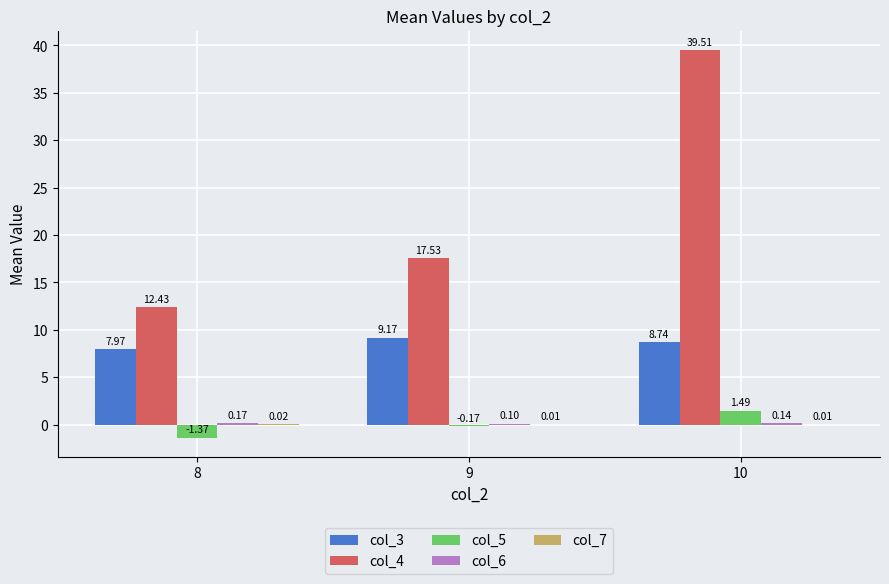

What is the sum of the col_3 values at 9 and 10?

17.9